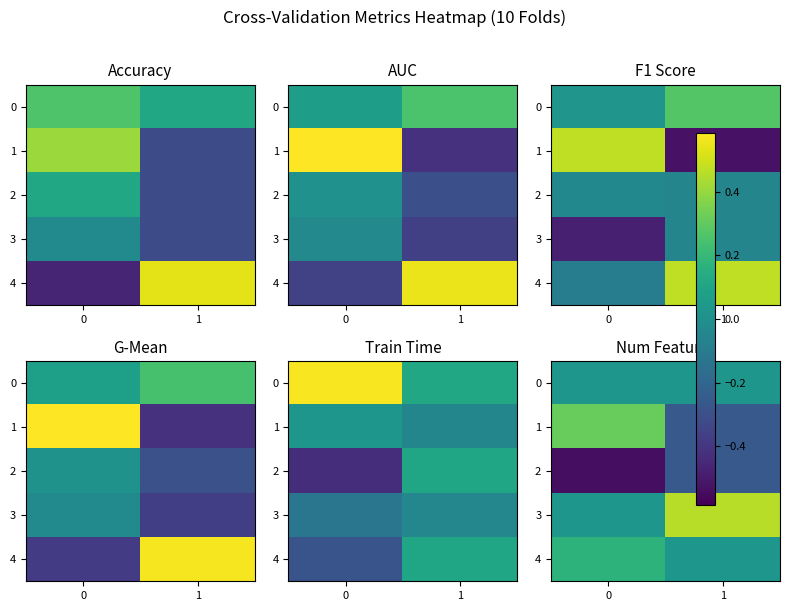

The 4 series shows 0.2 at 0. True or false?

False